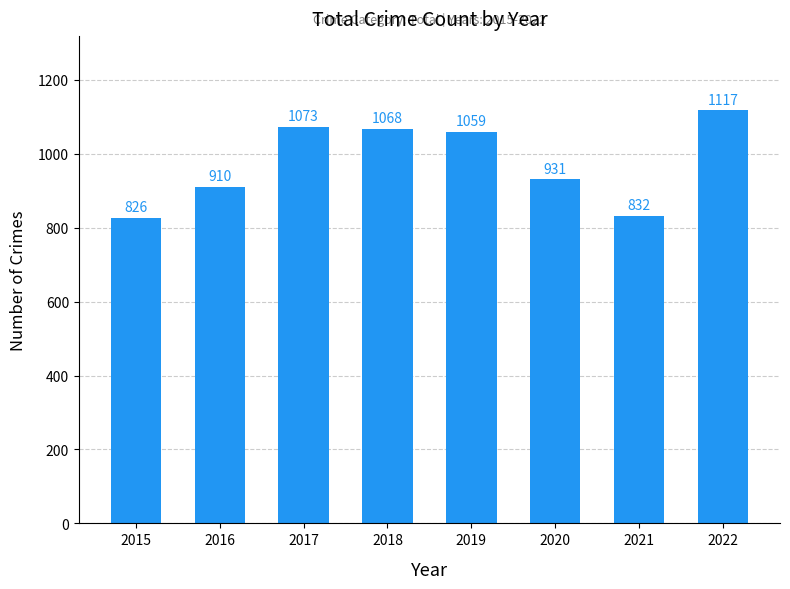

Is it true that the value at 2016 is 910?

True